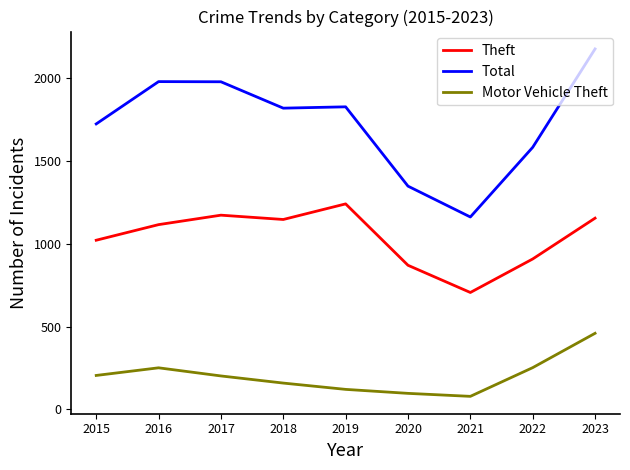

What is the difference between the highest and lowest values at 2023?

1714